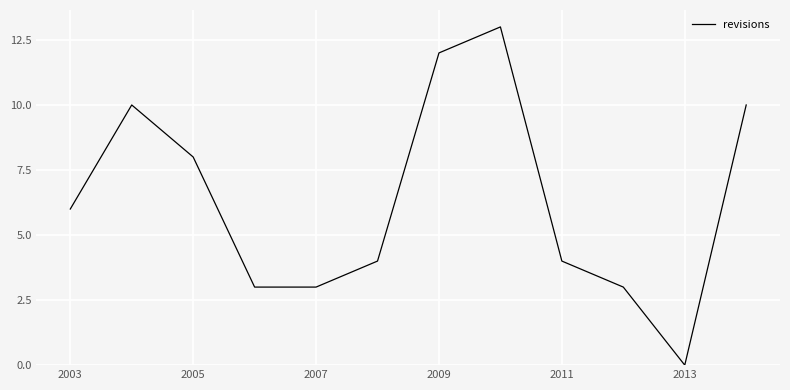

What is the difference between the maximum and minimum values?

13